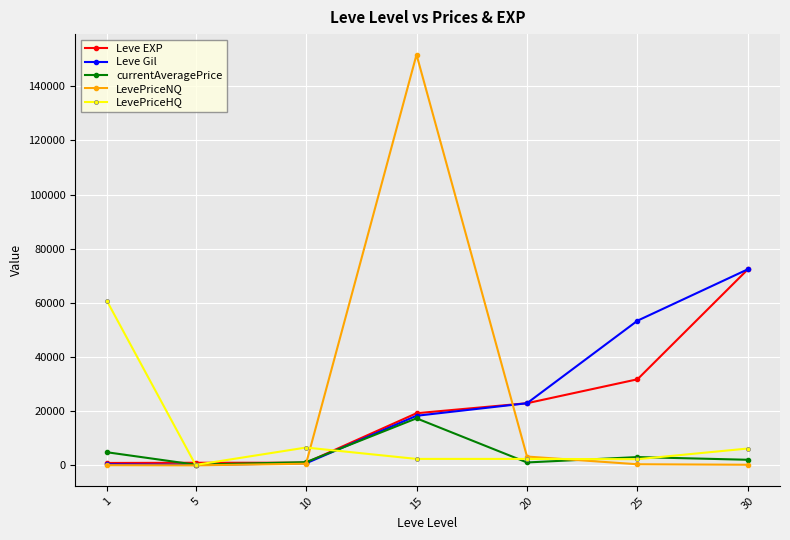

What value does the currentAveragePrice series have at 10?

1205.9